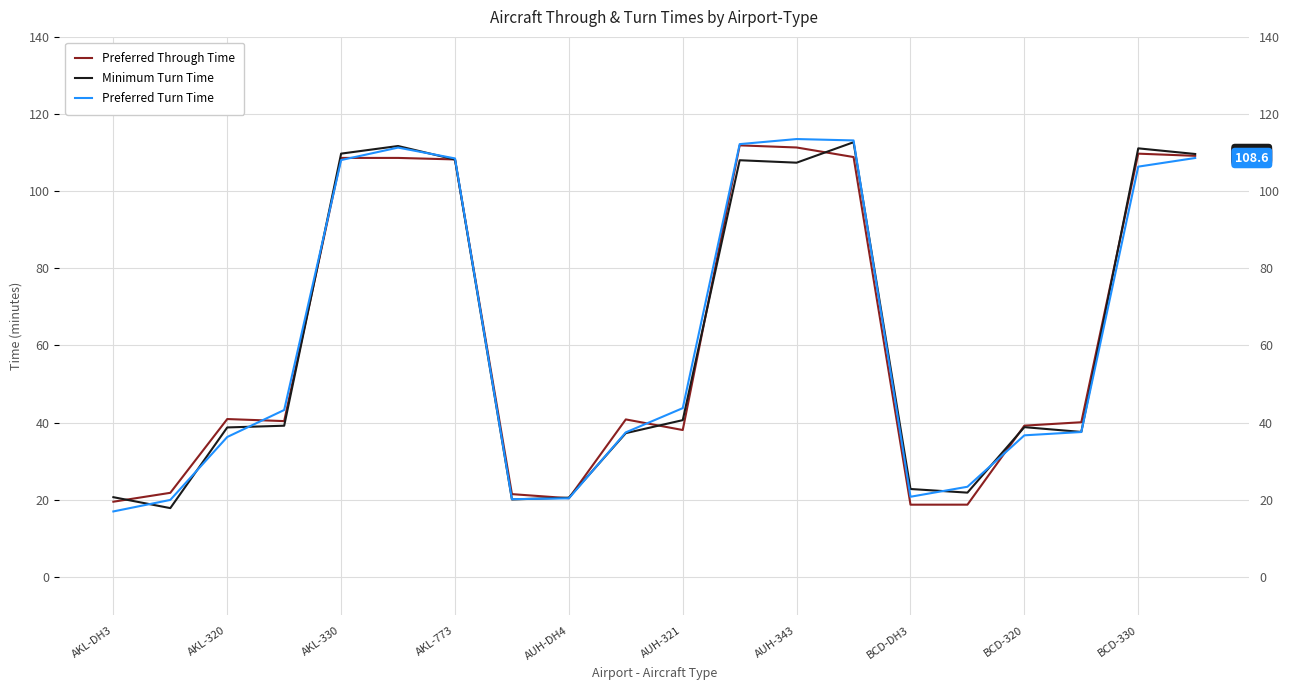

Which series ends up on top after the final intersection of Minimum Turn Time and Preferred Turn Time?

Minimum Turn Time